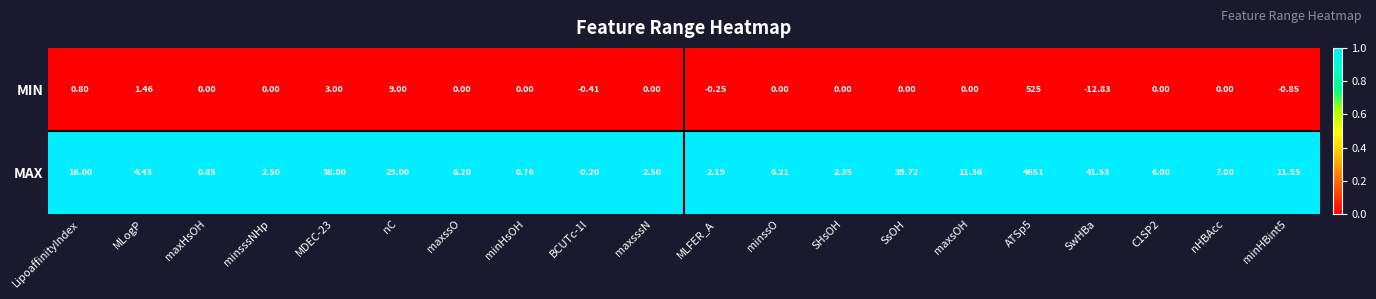

Where does the MIN series first go above 0?

LipoaffinityIndex